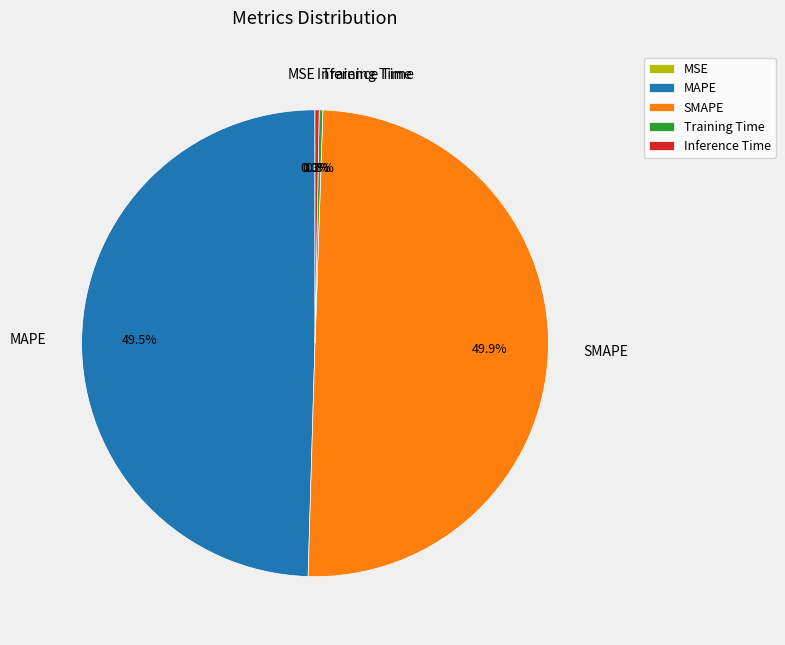

What is the total percentage of MAPE and Inference Time?

49.8%